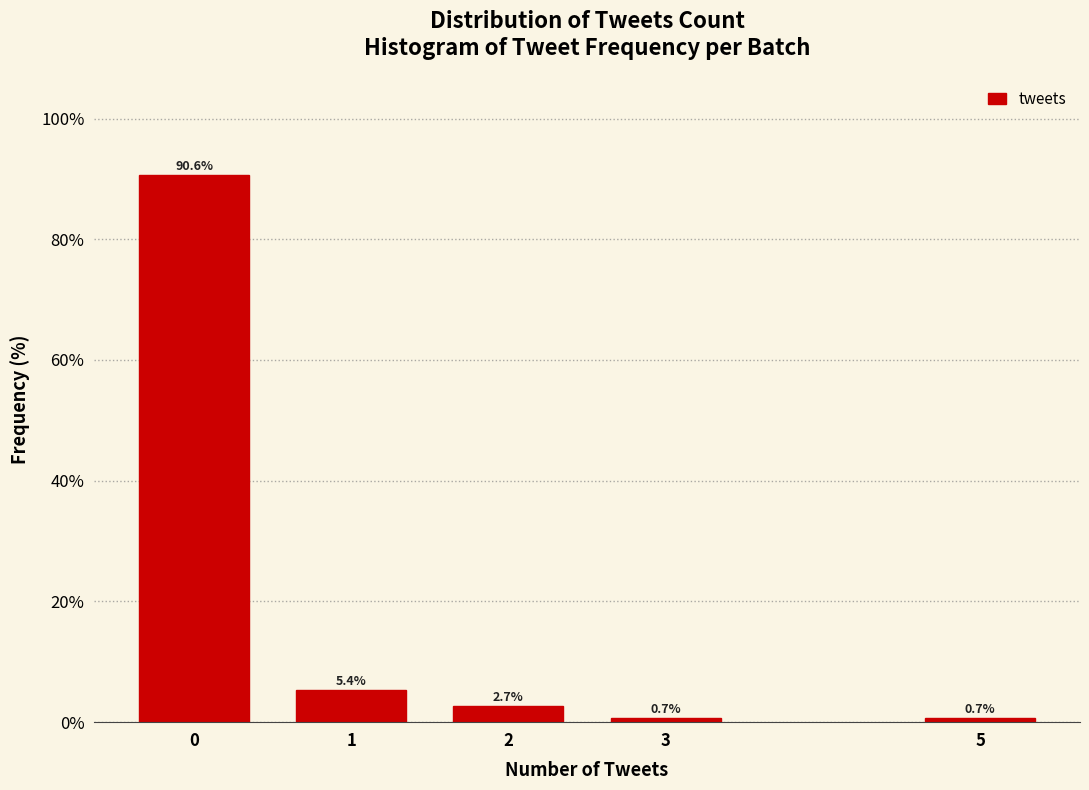

Reading right to left, what are all the values shown in this chart?

0.7	0.7	2.7	5.4	90.6